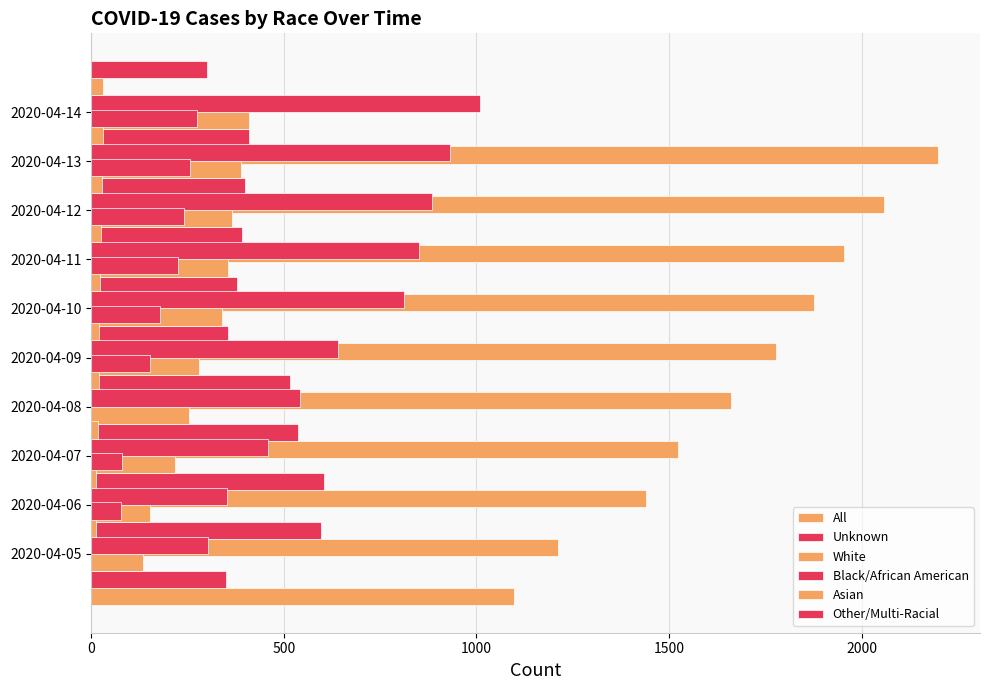

What is the value of the White bar at the 6th from the left?

339